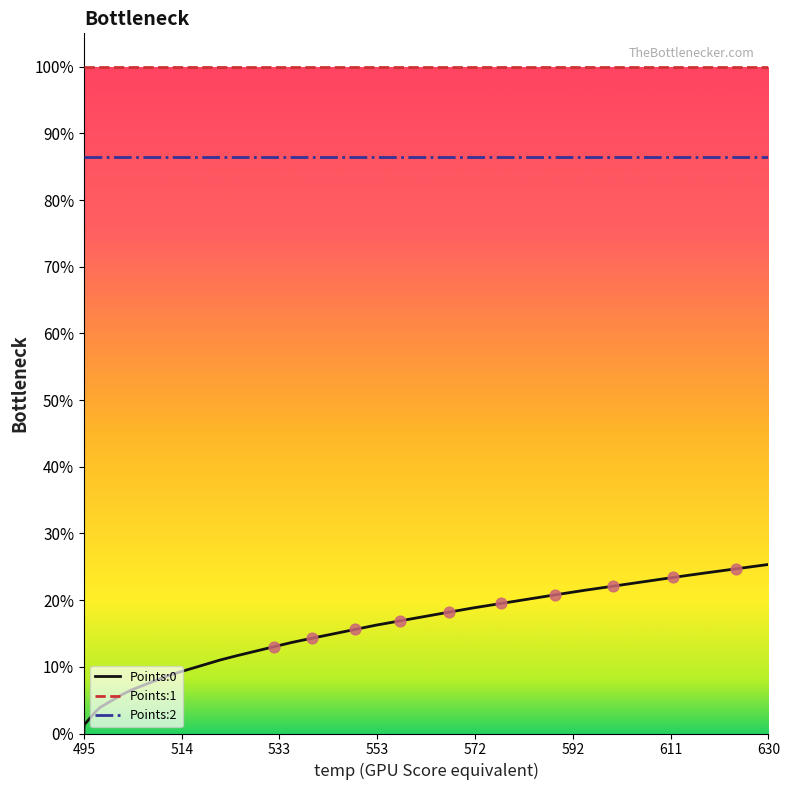

Is the value of Points:1 at 20 greater than the value of Points:0 at 35?

Yes